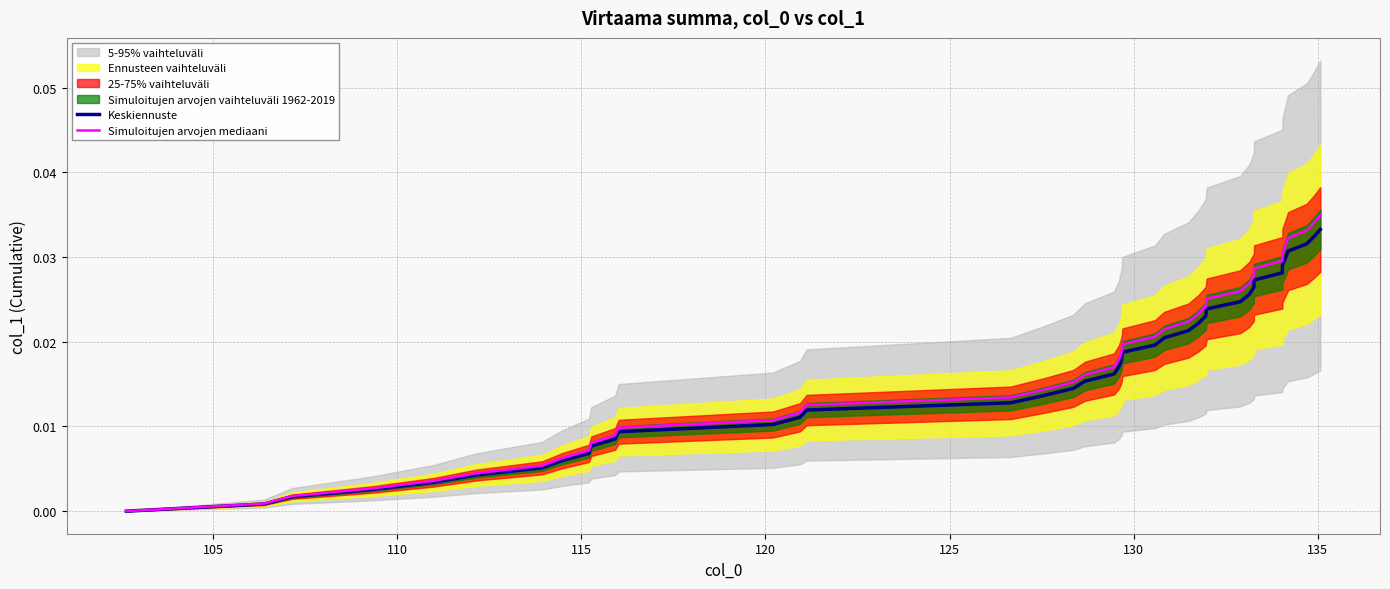

Is it true that Keskiennuste equals 0.0 at 110?

True